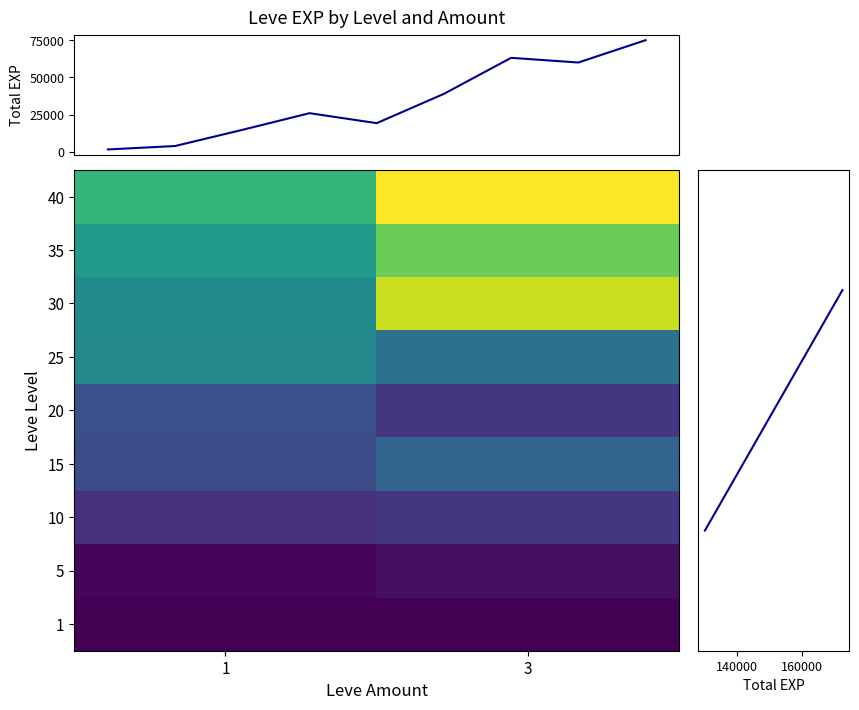

What is the change in value from 15_3 to 40_3?

+30080